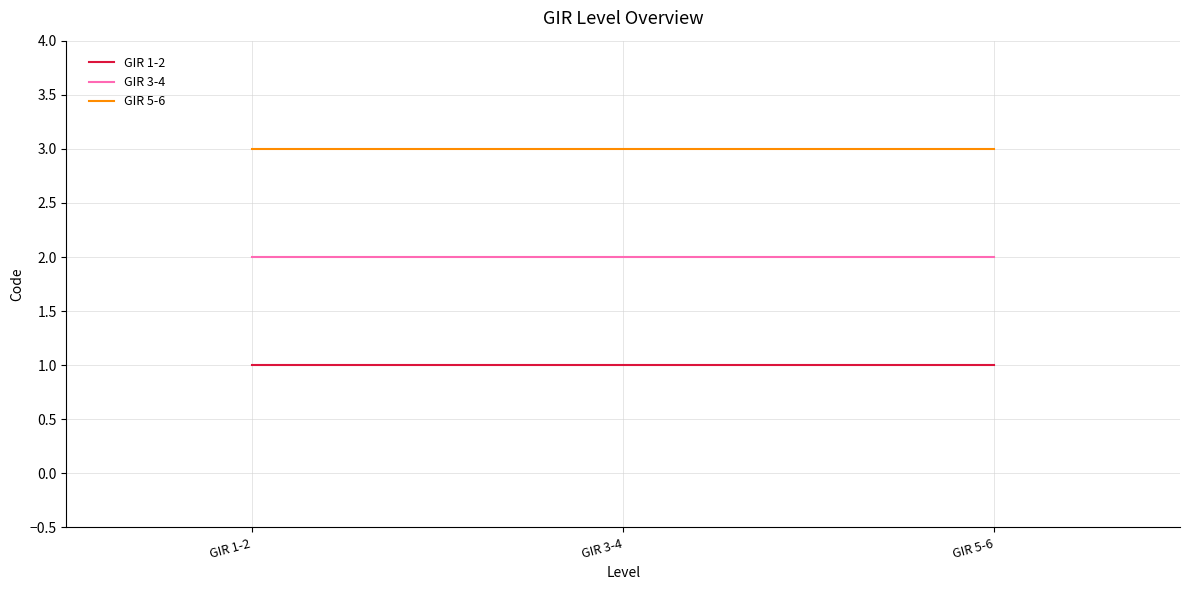

What is the average value of the GIR 5-6 series?

3